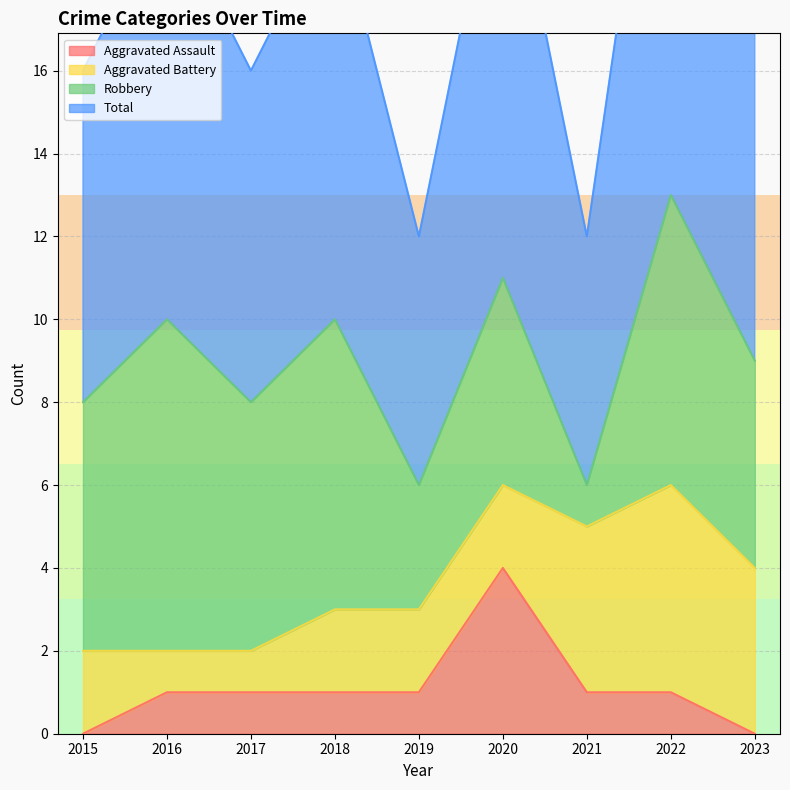

What is the highest value of the Aggravated Assault series?

4